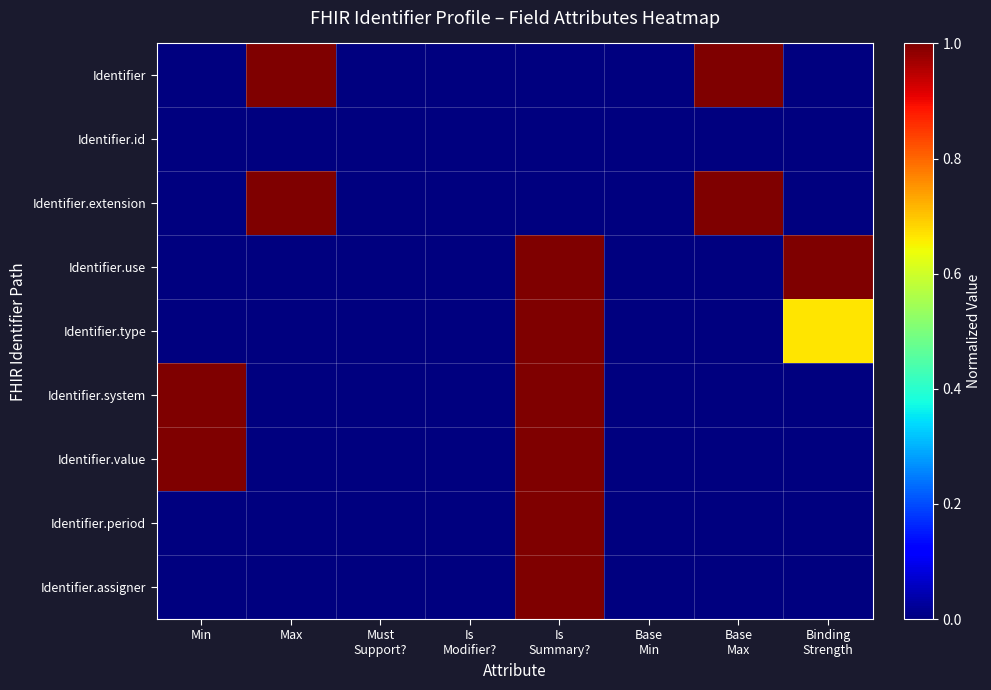

Which has a higher value, Max or Binding
Strength?

Max